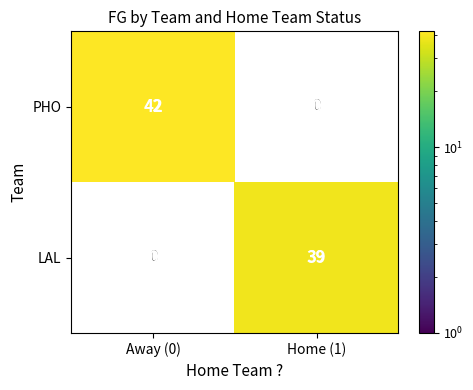

List the series in order of their overall mean, lowest first.

LAL, PHO